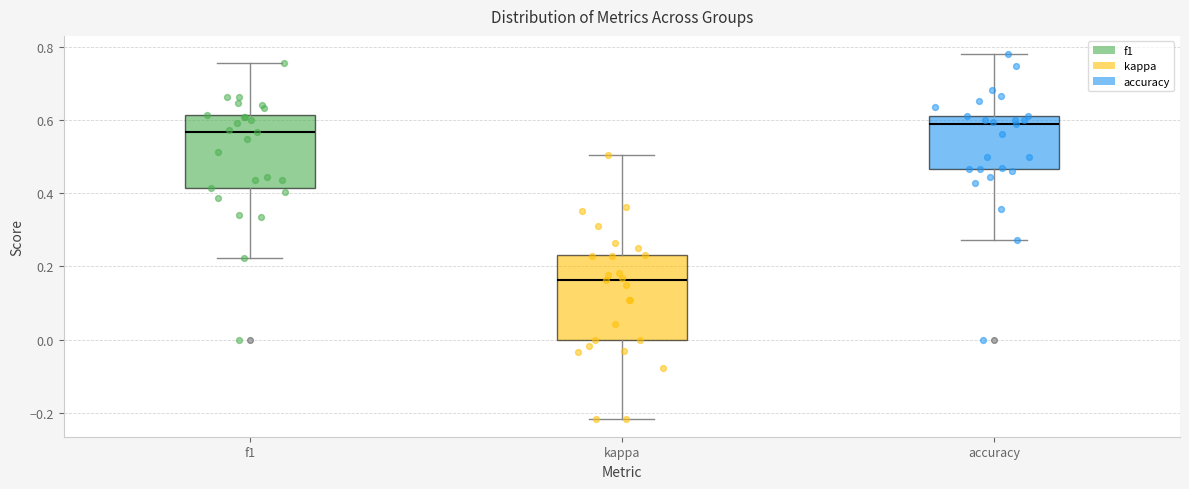

Which box is the tallest, from its lower edge to its upper edge?

kappa